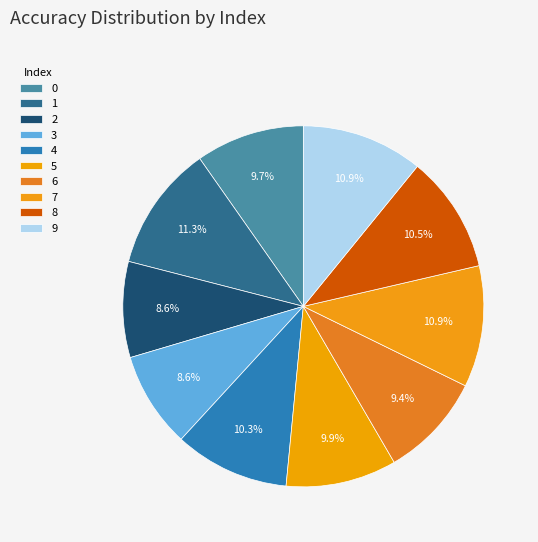

Which slice is the largest?

1